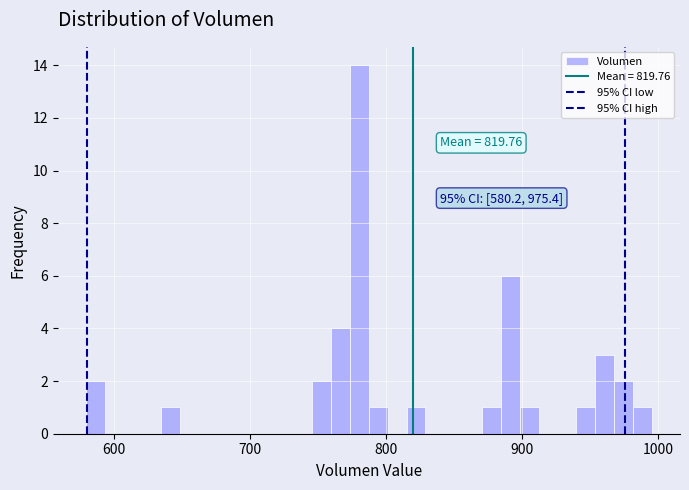

Read against the x-axis, roughly where is the centre of the tallest bar?

780